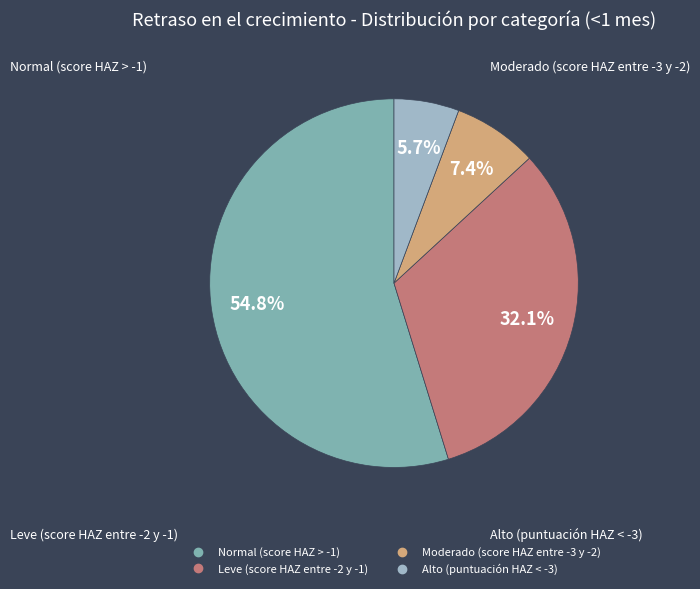

Between Normal (score HAZ > -1) and Moderado (score HAZ entre -3 y -2), which is larger?

Normal (score HAZ > -1)